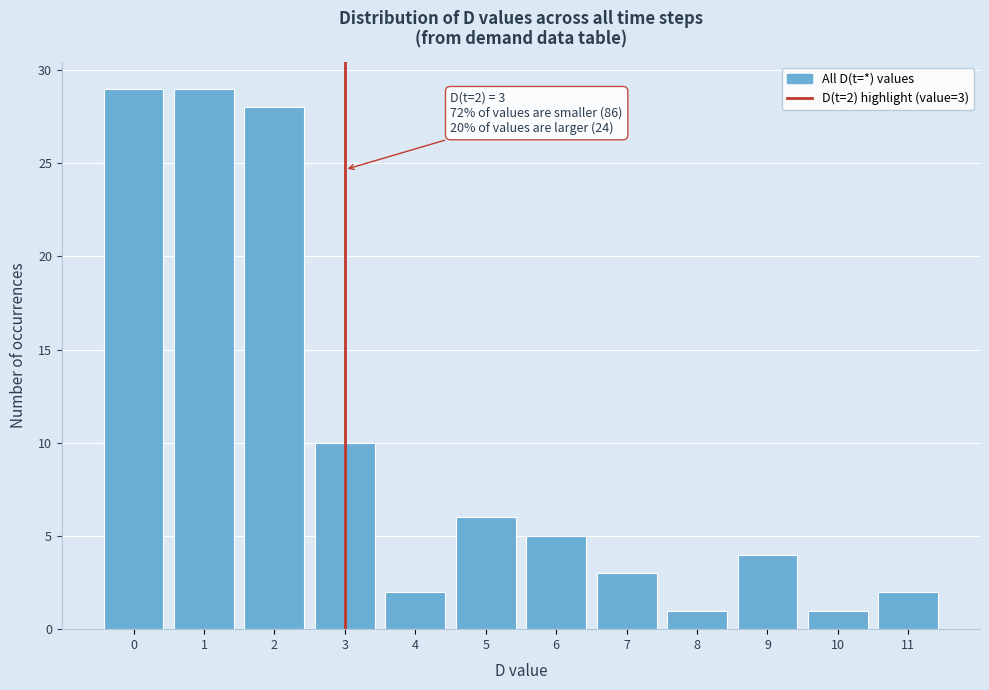

Reading left to right, transcribe all the data shown in this chart.

29	29	28	10	2	6	5	3	1	4	1	2